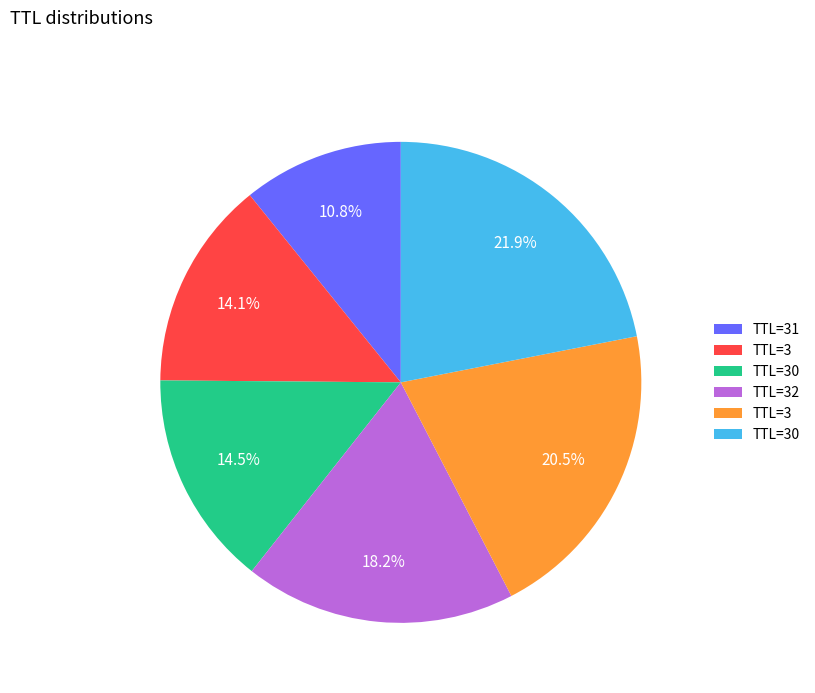

Does any single category account for the majority?

No